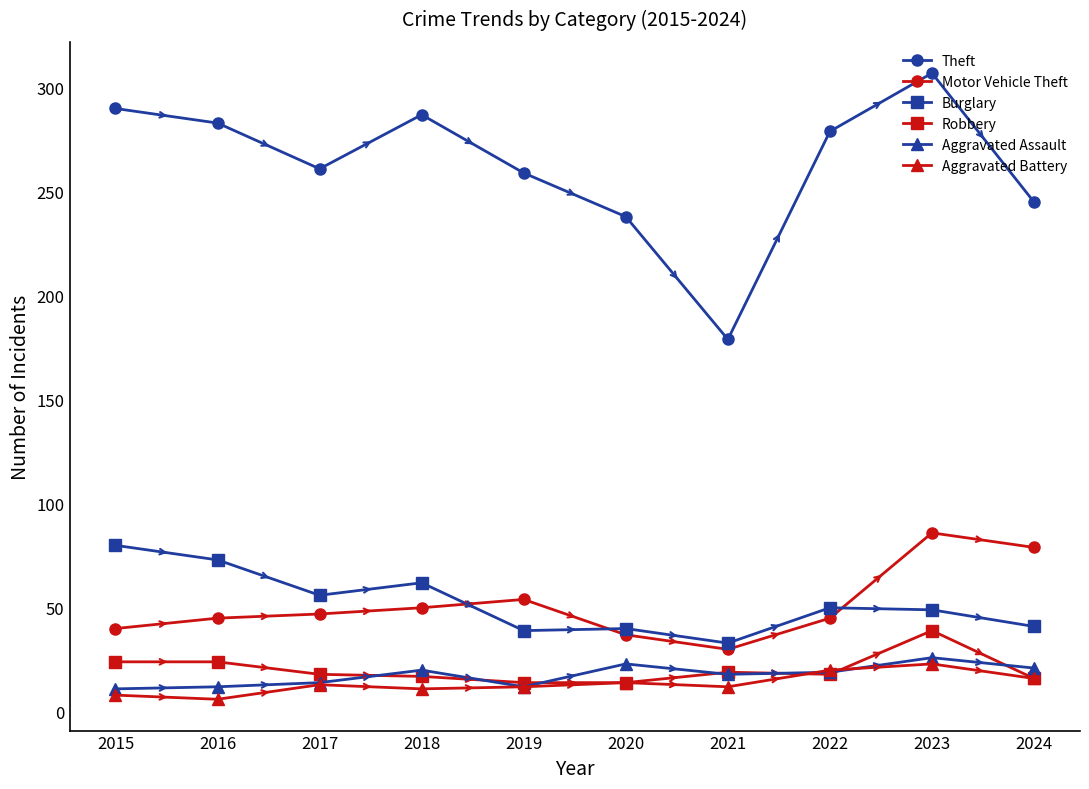

Between which two adjacent categories do Burglary and Motor Vehicle Theft first intersect?

2018 and 2019